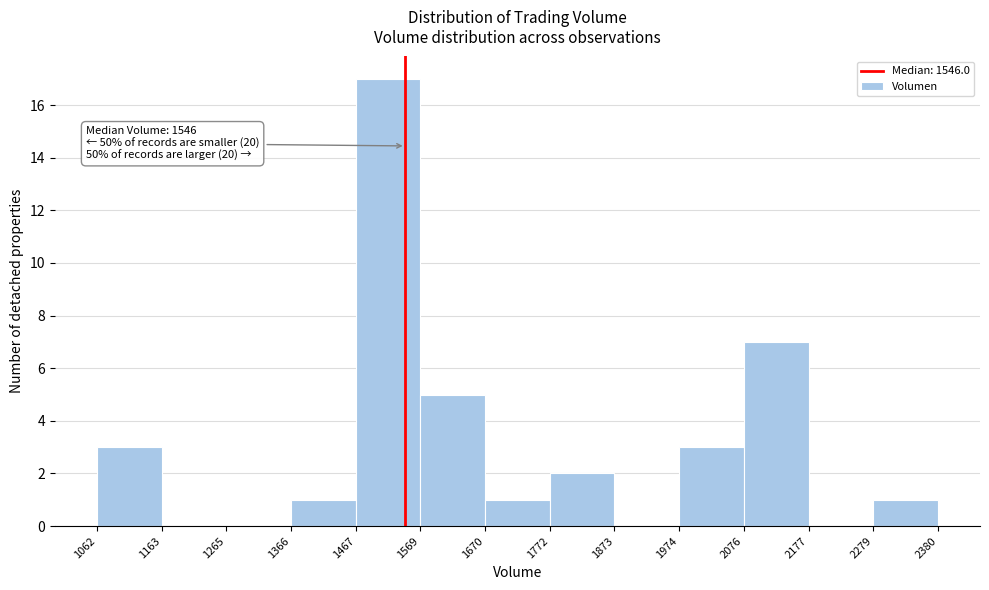

Which range on the x-axis has the tallest bar?

1467 to 1569